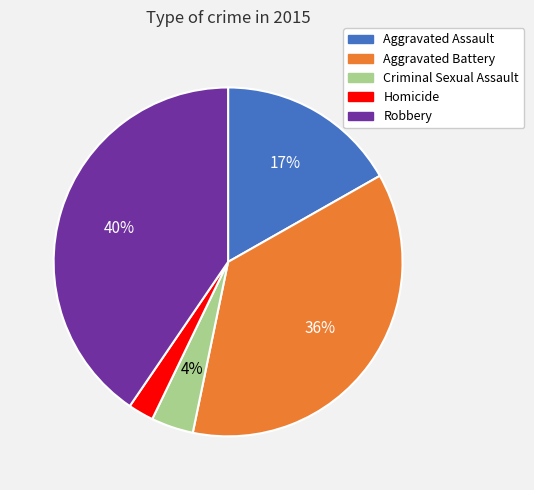

To the nearest percent, what portion does Robbery represent?

40%